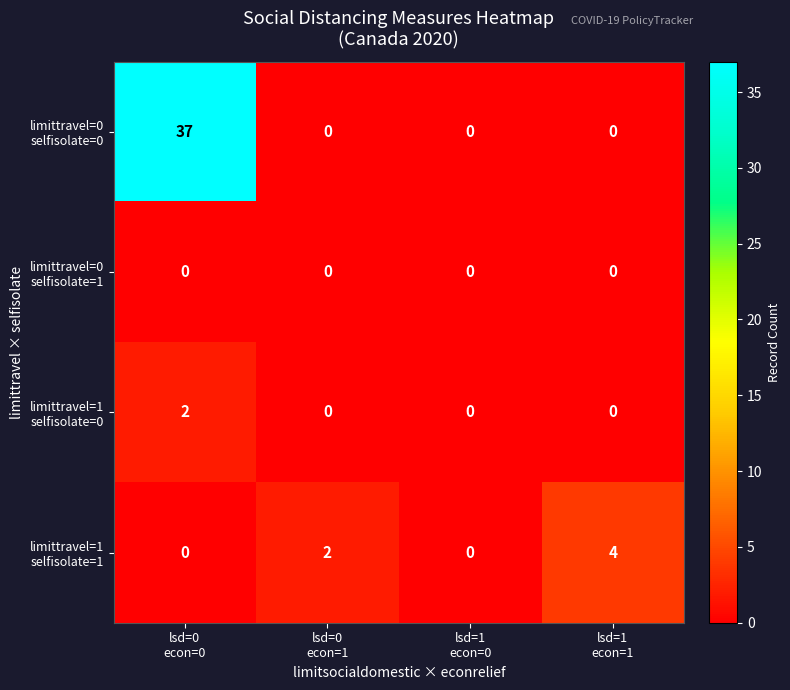

What is the greatest value displayed?

37